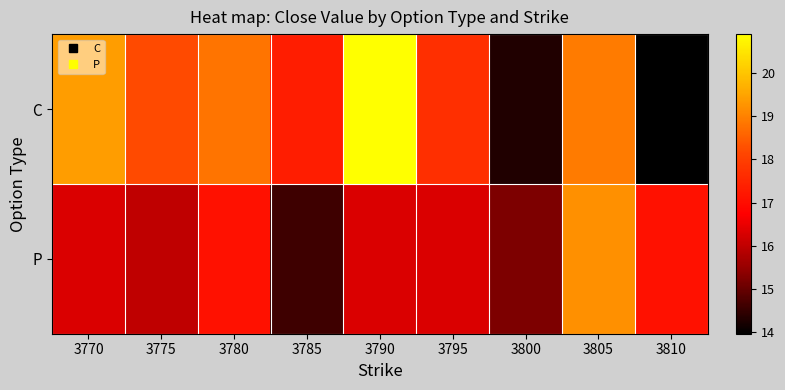

Rank the series by their maximum value, from lowest to highest.

P, C